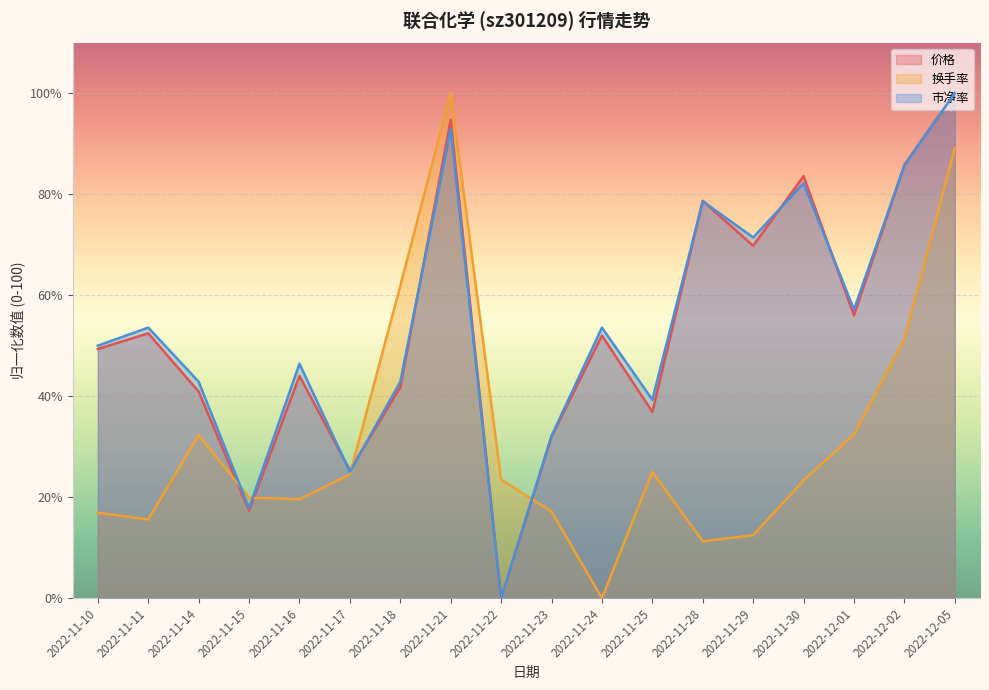

True or false: 价格 has a value of 36.9 at 2022-11-25.

True